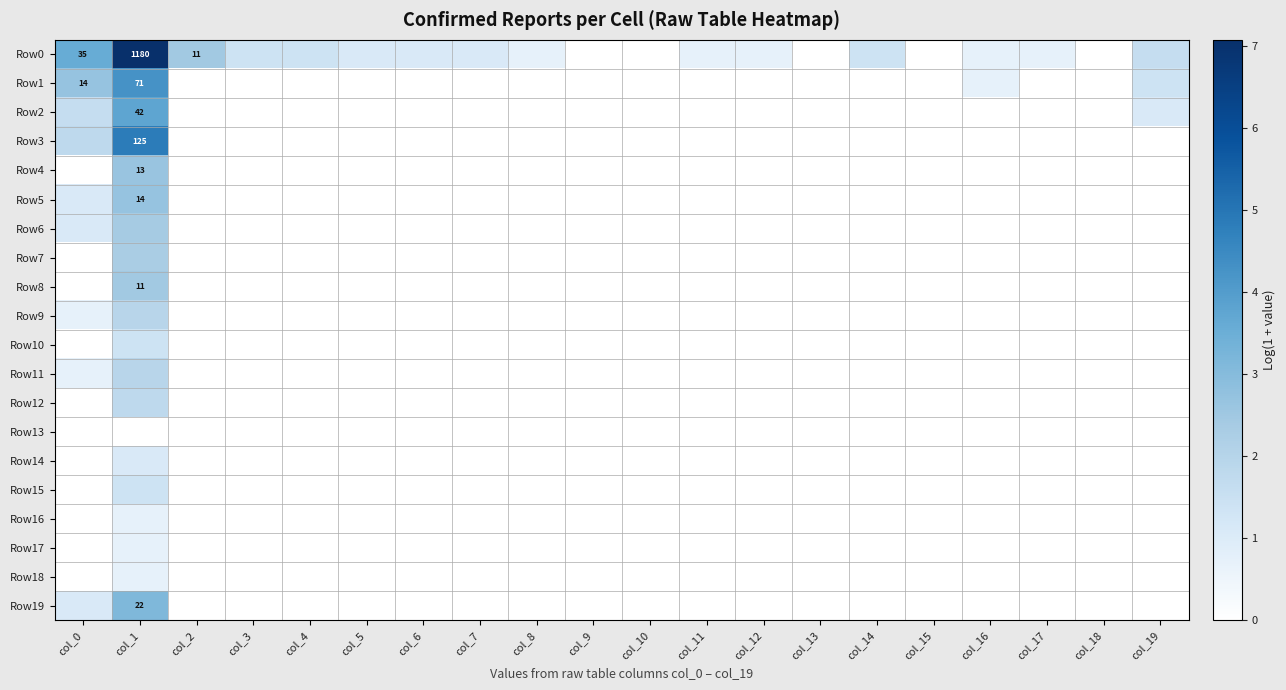

How many Row10 values are between 0 and 1?

19